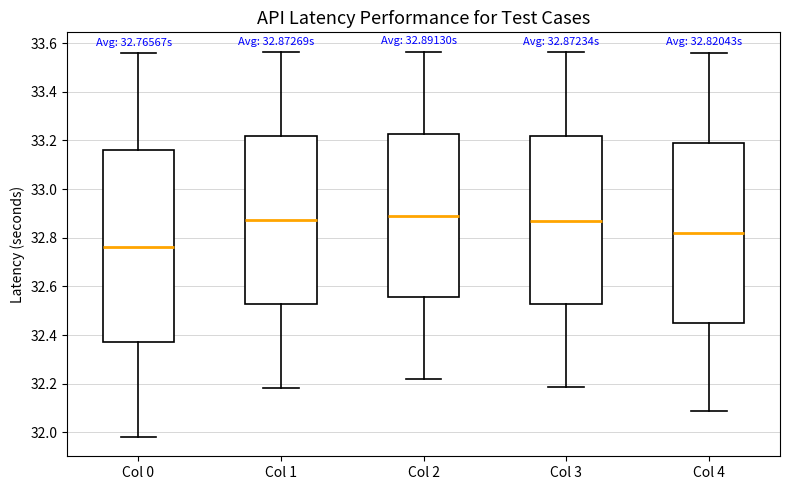

Which box has the lowest median line?

Col 0